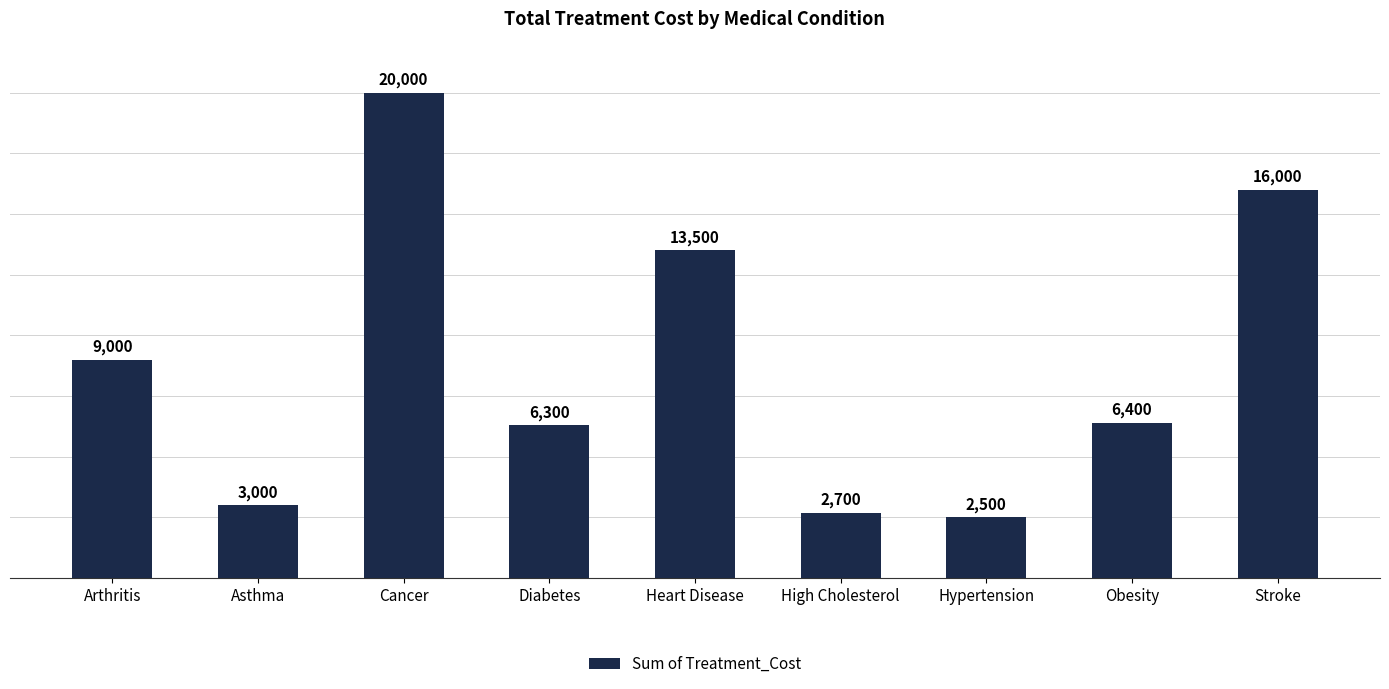

What is the sum of the values at Cancer and Heart Disease?

33500